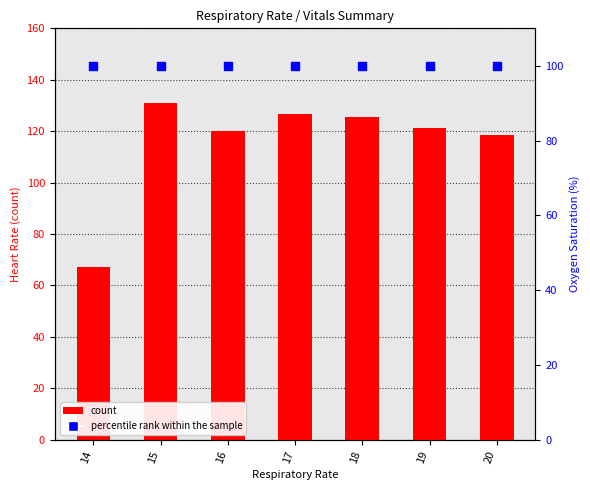

Which series reaches the maximum Y coordinate?

count